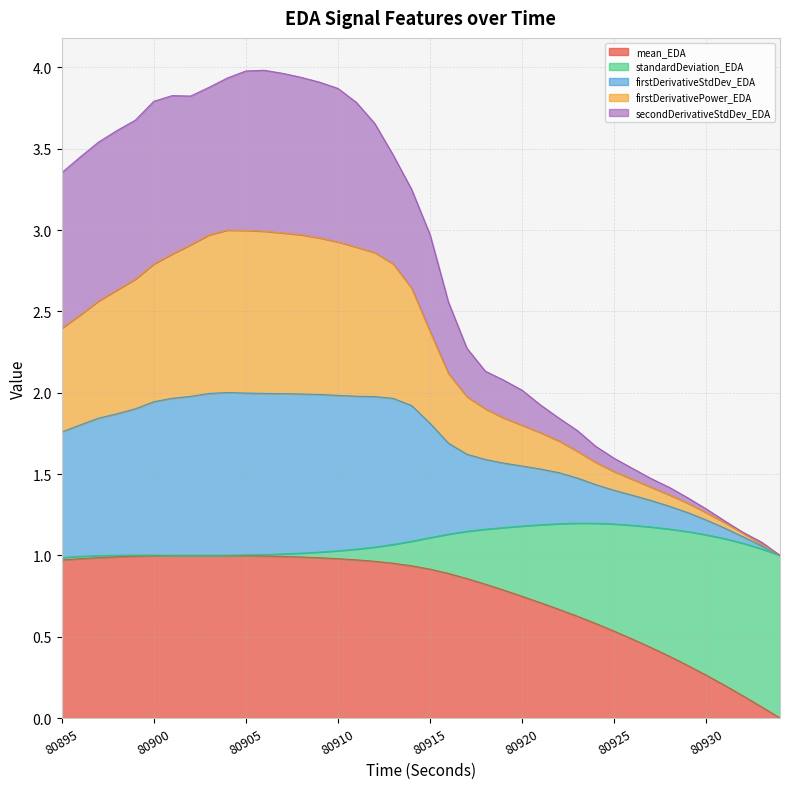

List the labels in order of mean_EDA value, largest first.

80903, 80902, 80904, 80901, 80900, 80905, 80906, 80899, 80907, 80898, 80908, 80897, 80909, 80910, 80896, 80911, 80895, 80912, 80913, 80914, 80915, 80916, 80917, 80918, 80919, 80920, 80921, 80922, 80923, 80924, 80925, 80926, 80927, 80928, 80929, 80930, 80931, 80932, 80933, 80934